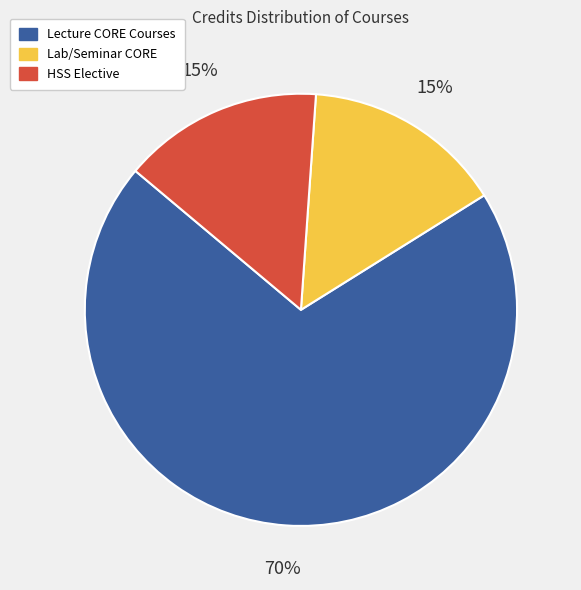

Is there any slice that represents more than half of the pie?

Yes